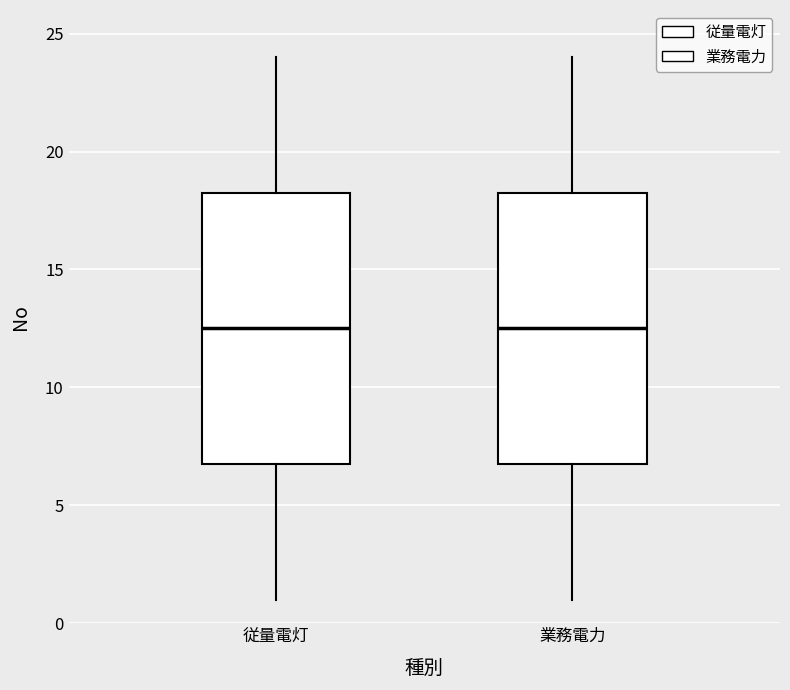

Reading left to right, read every box against the y-axis: the position of its median line, the range the box covers, and the ends of its whiskers. The values are not printed on the chart, so give them approximately, as read against the axis.

従量電灯: median 12.5, box 7.0 to 18.5, whiskers 1.0 to 24.0
業務電力: median 12.5, box 7.0 to 18.5, whiskers 1.0 to 24.0